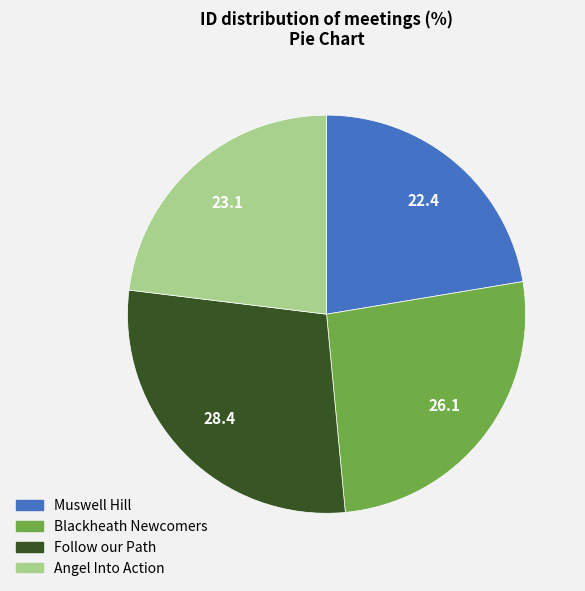

Is the sum of Muswell Hill and Angel Into Action greater than half?

No